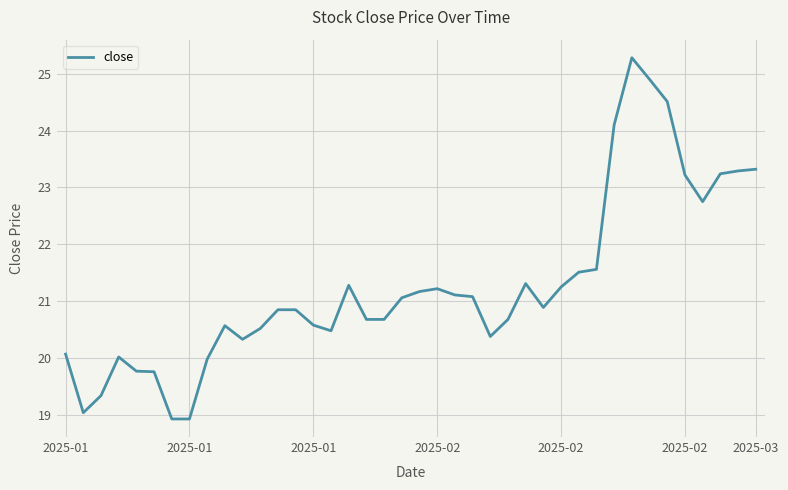

What is the minimum value shown in the chart?

18.9